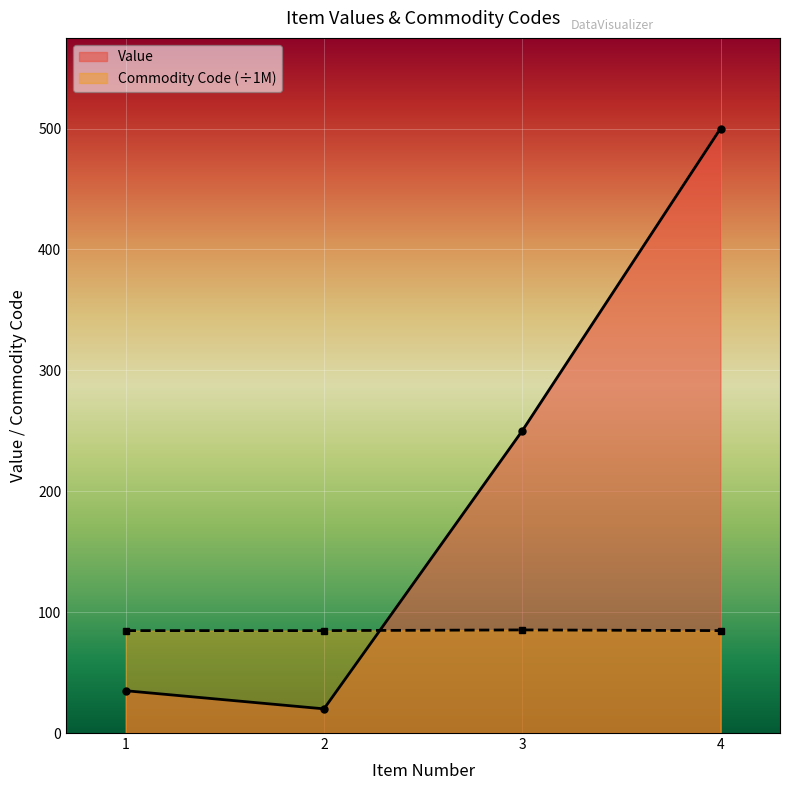

What is the value of the Value point at the 4th from the left?

500.0